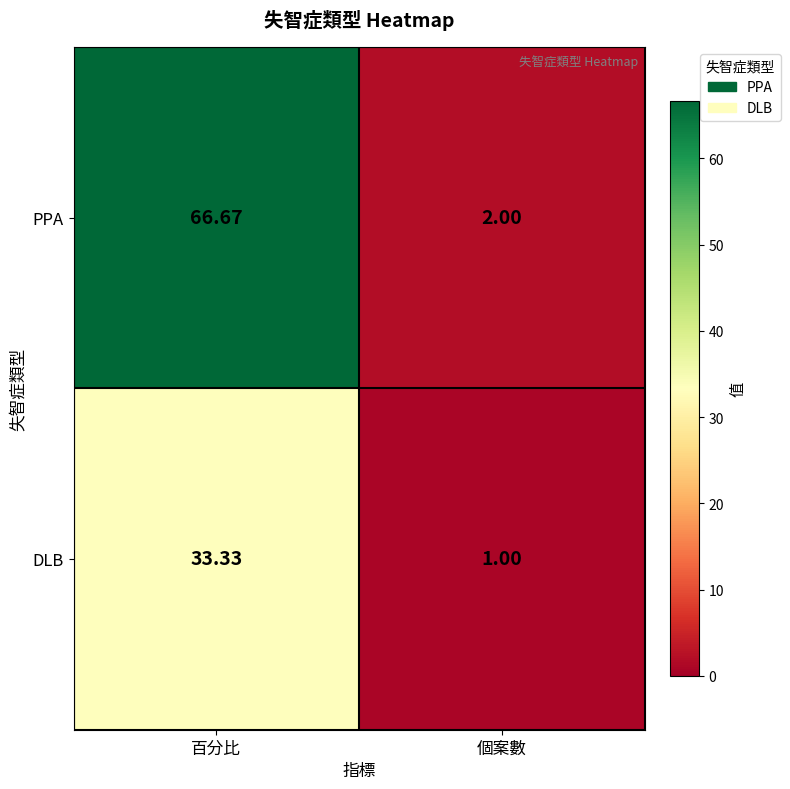

At which label does DLB reach its minimum?

個案數